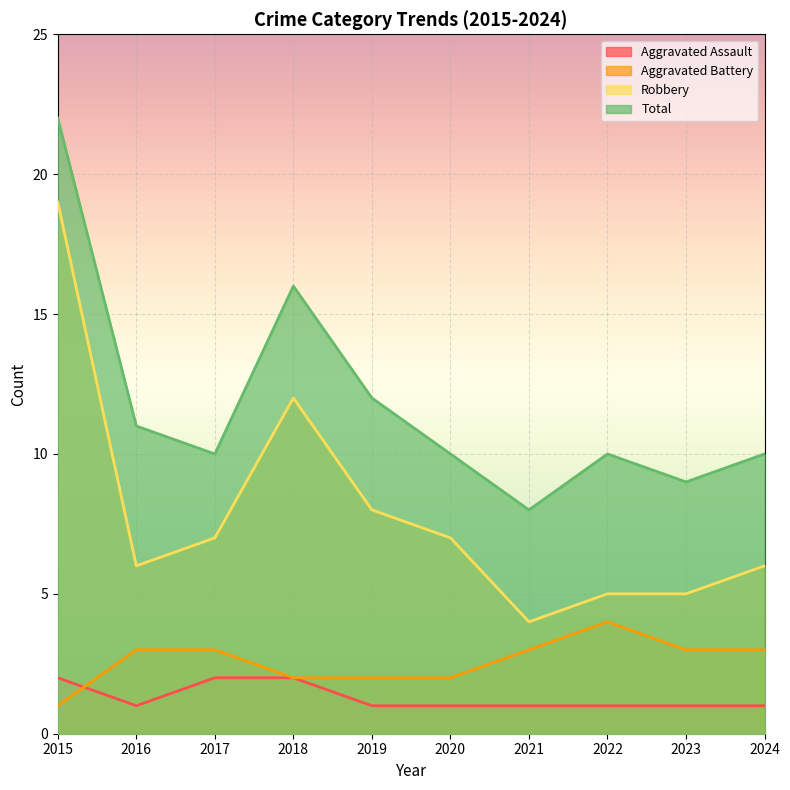

True or false: Aggravated Assault has more than 0 interior local peaks.

False